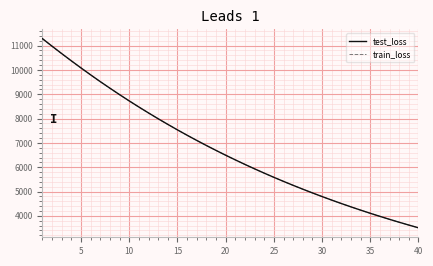

What is the greatest value displayed?

11285.6